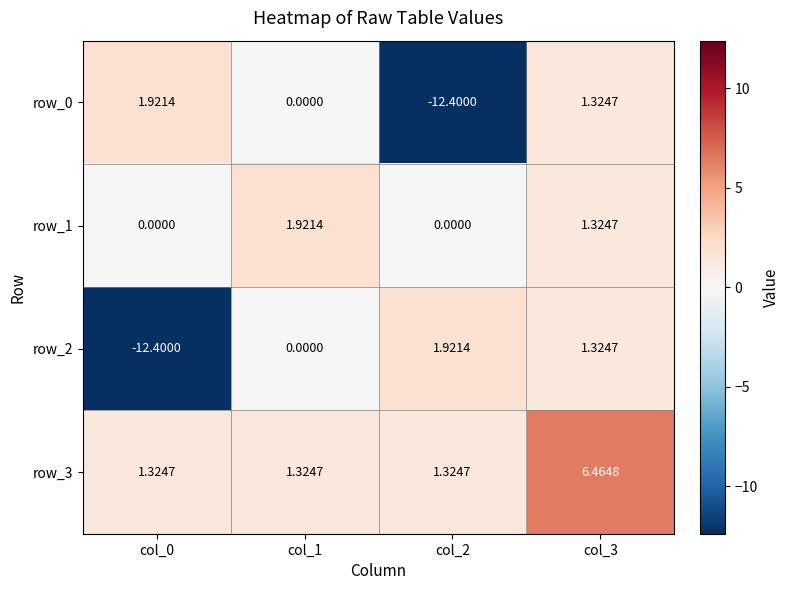

Is the value of row_2 at col_0 greater than the value of row_1 at col_1?

No